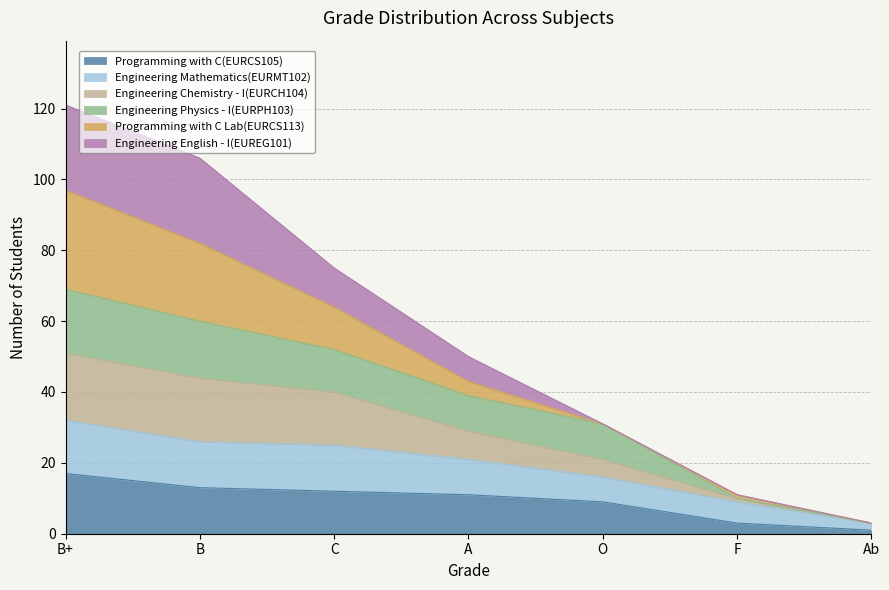

What is the total value across all series at A?

50